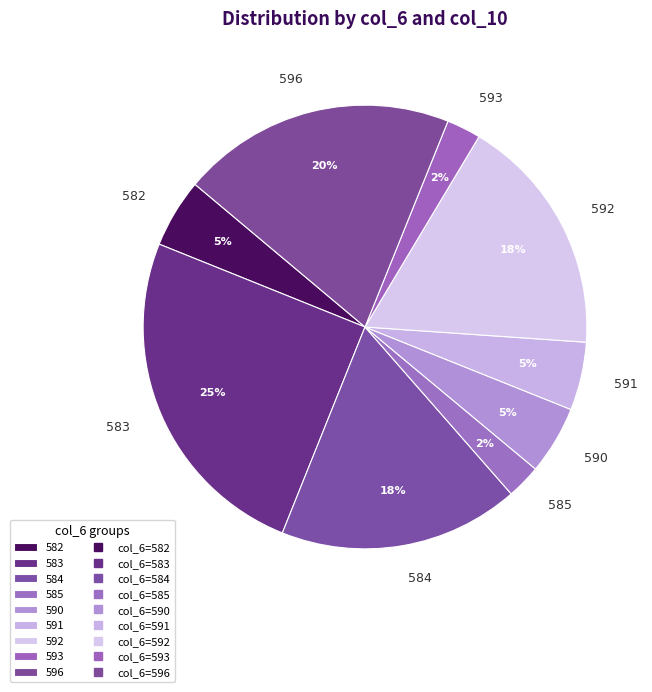

Is the sum of 582 and 592 greater than half?

No